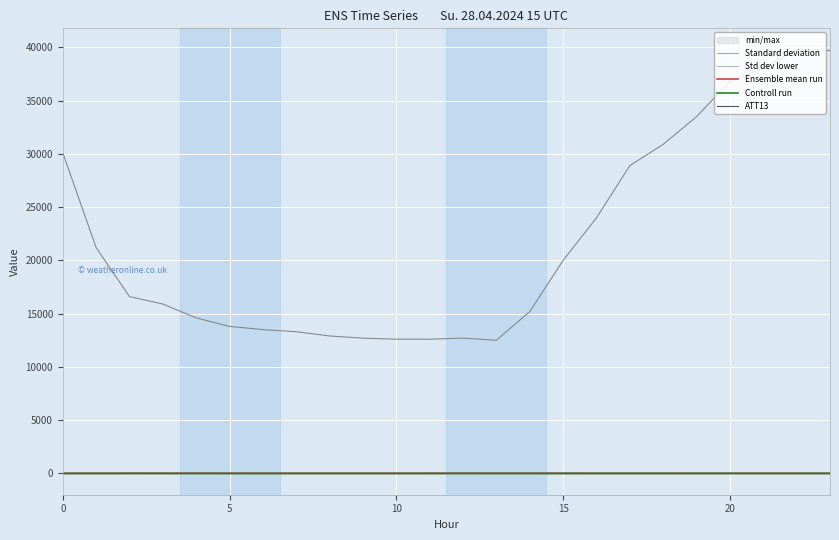

Which series has the widest spread of values?

min/max